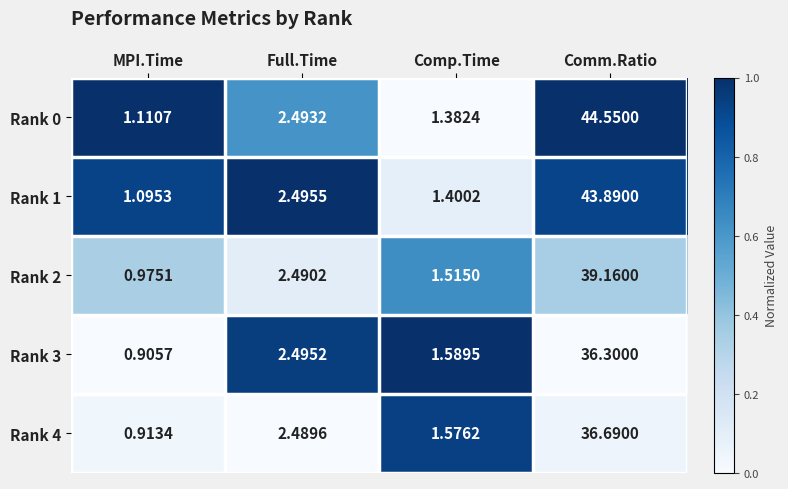

At which label does Rank 2 first exceed 2?

Full.Time